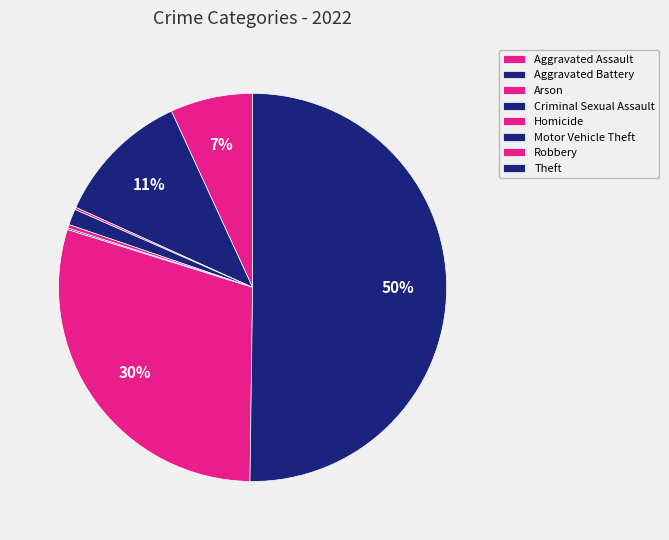

Is it true that Homicide is 0% of the pie?

True